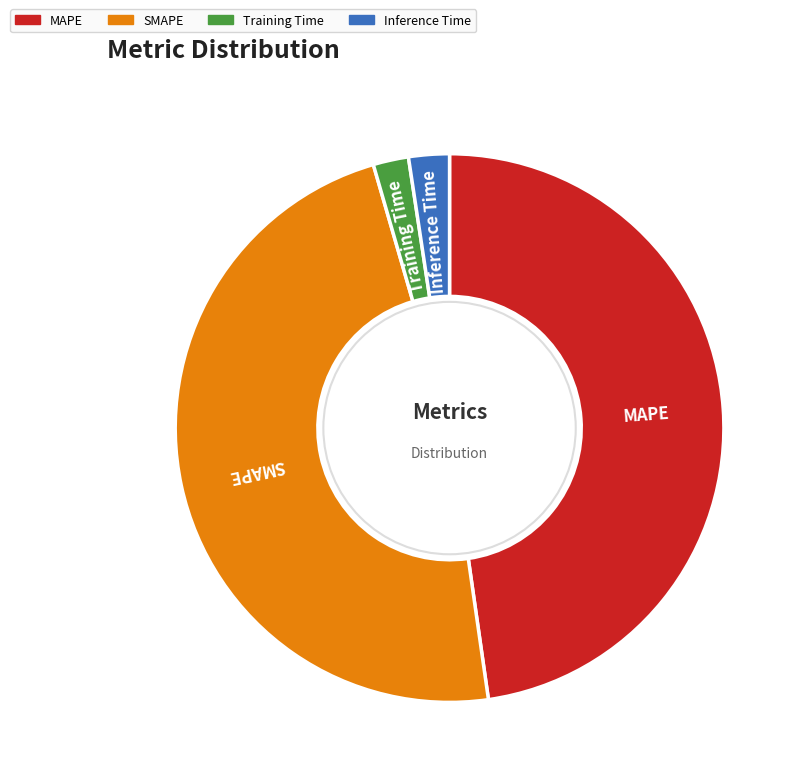

Which has a higher value, Training Time or MAPE?

MAPE